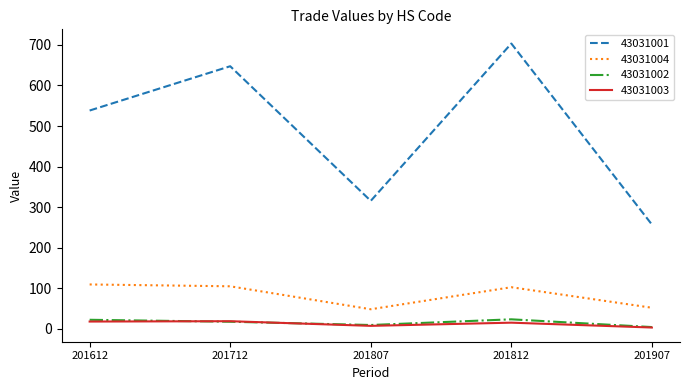

True or false: 43031001 has more than 0 points higher than both neighbors.

True